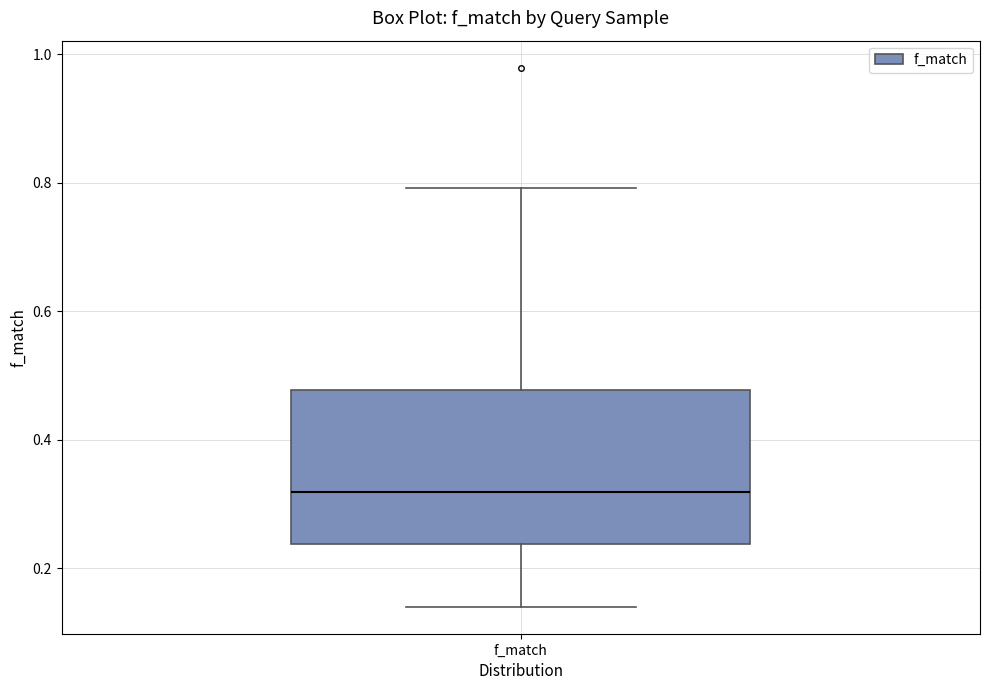

Transcribe this box plot: give where the median line is, the range the box spans, and where the two whiskers end, as read against the y-axis. The values are not printed on the chart, so give them approximately, as read against the axis.

median 0.32, box 0.24 to 0.48, whiskers 0.14 to 0.80